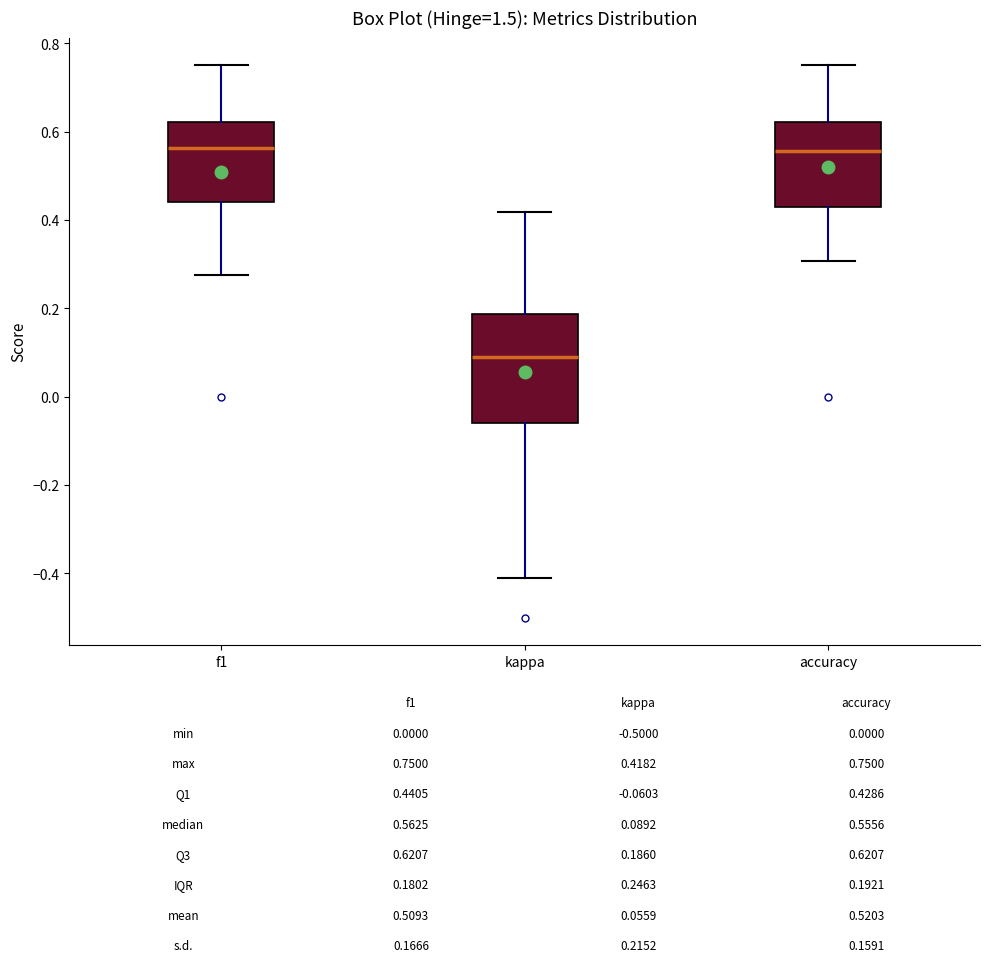

Which box is the tallest, from its lower edge to its upper edge?

kappa